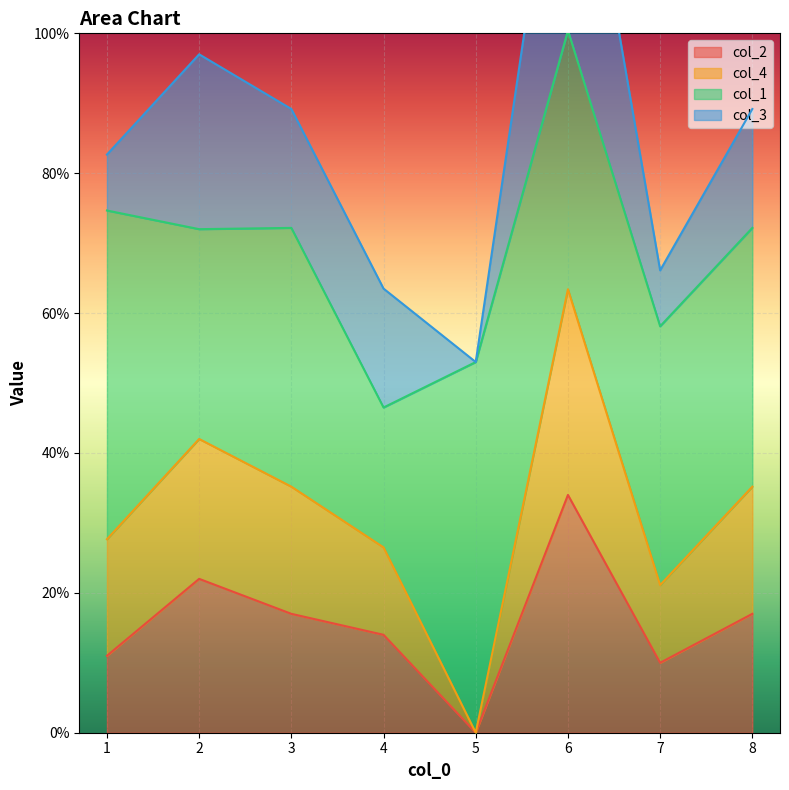

List the labels in order of col_4 value, smallest first.

5, 7, 4, 1, 3, 8, 2, 6